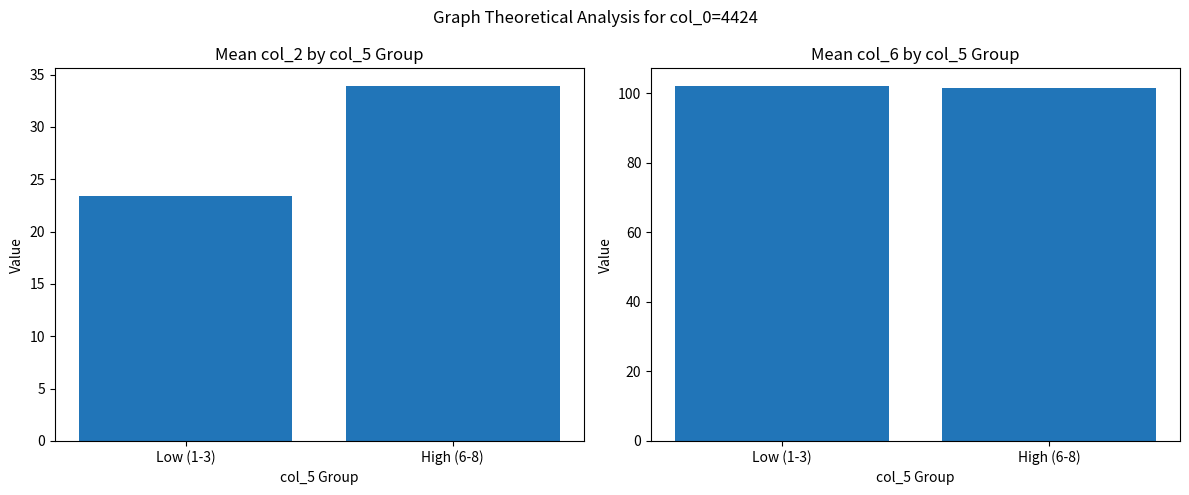

Which series has the largest total across all categories?

Mean col_6